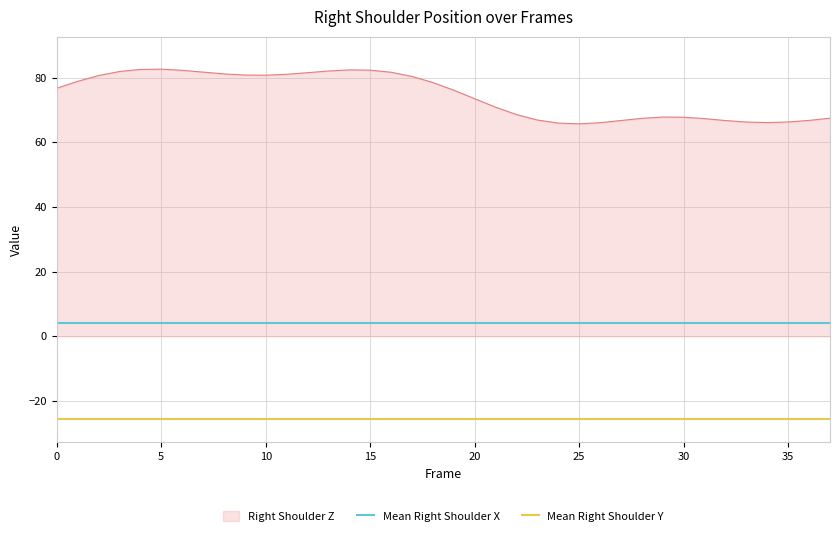

The Right Shoulder Z series shows 22.9 at 10. True or false?

False